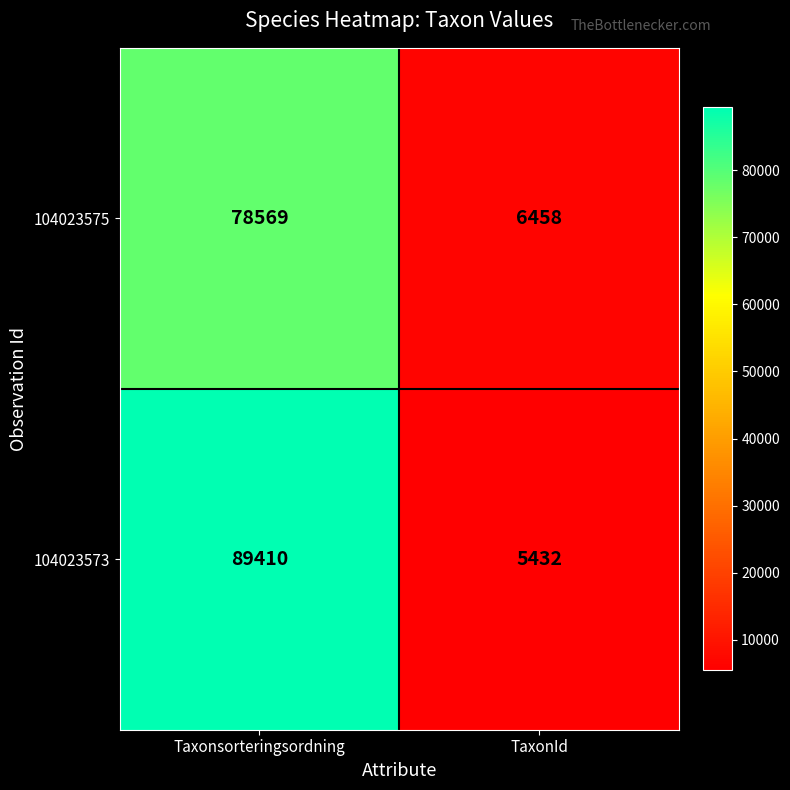

Is it true that 104023575 equals 8855 at TaxonId?

False